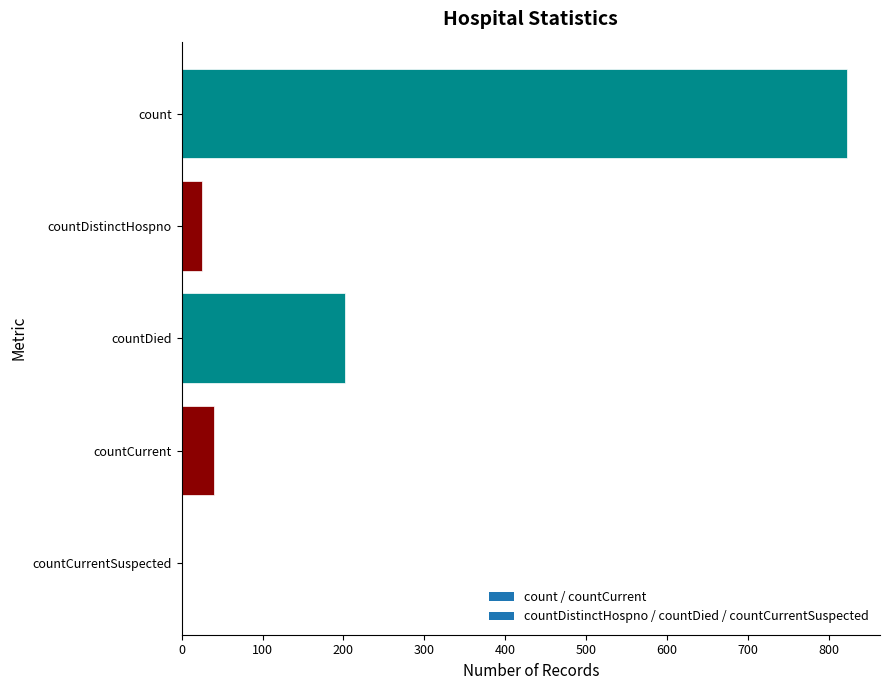

Reading top to bottom, what are all the values shown in this chart?

count=822	countDistinctHospno=25	countDied=202	countCurrent=40	countCurrentSuspected=0